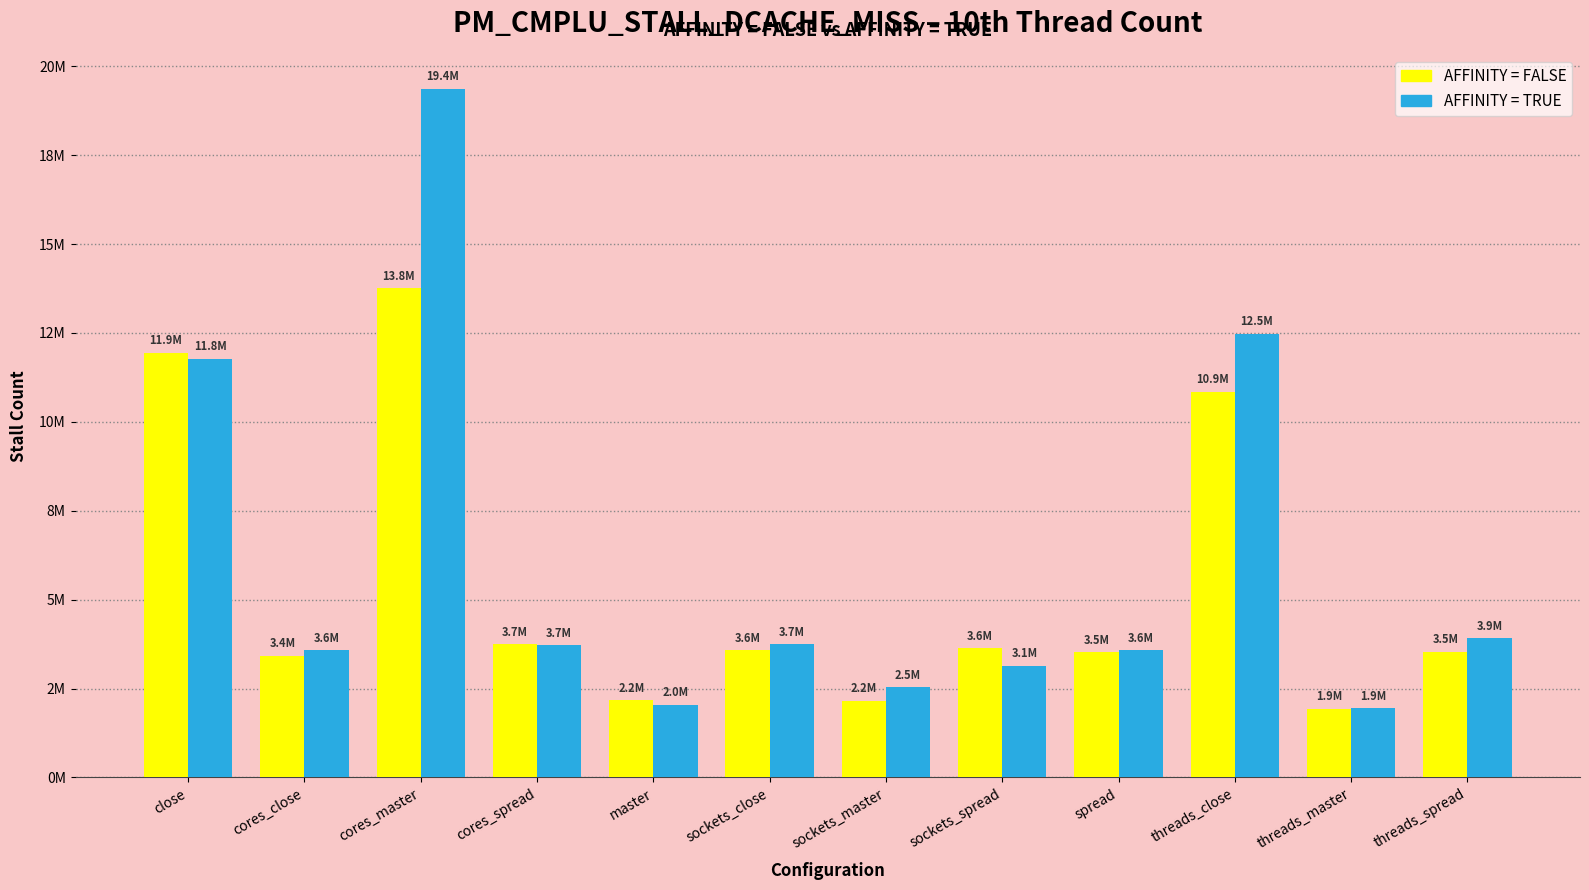

What are all the series names shown in the legend?

AFFINITY = FALSE, AFFINITY = TRUE